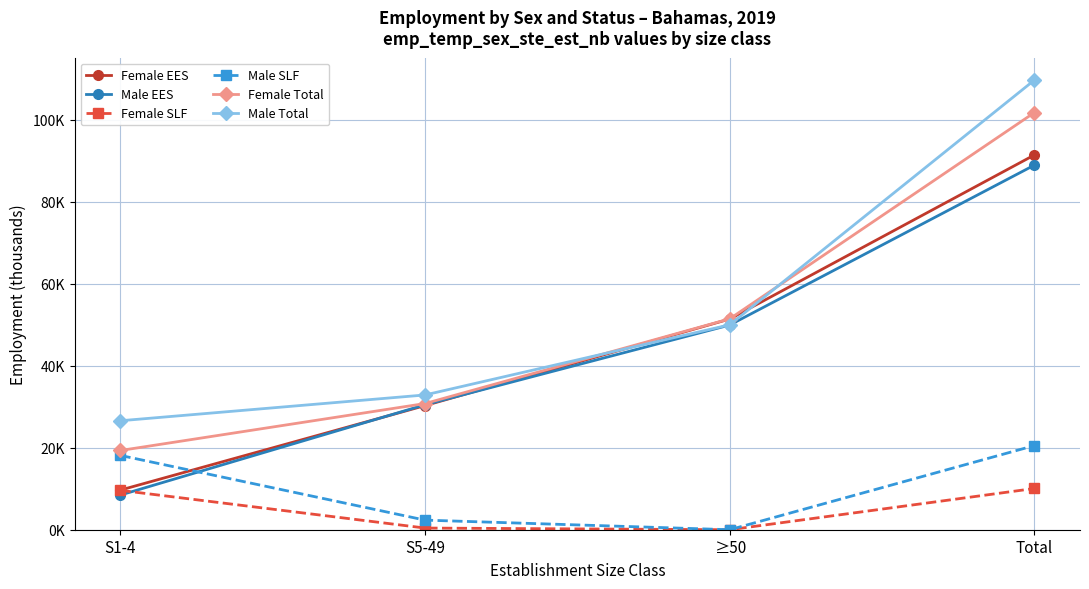

True or false: Female Total has more than 0 interior local peaks.

False